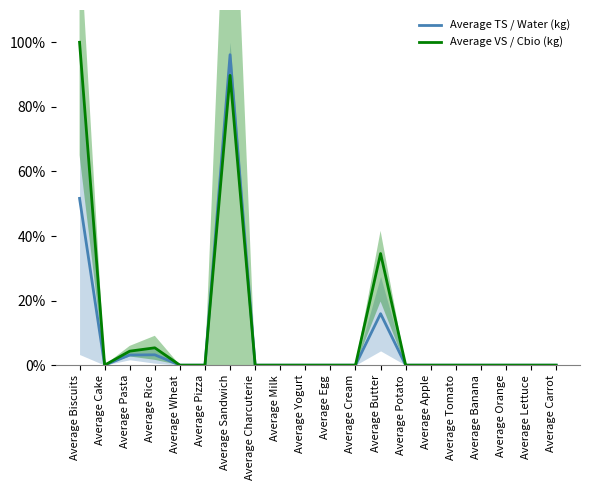

True or false: Average TS / Water (kg) and Average VS / Cbio (kg) intersect in this chart.

False